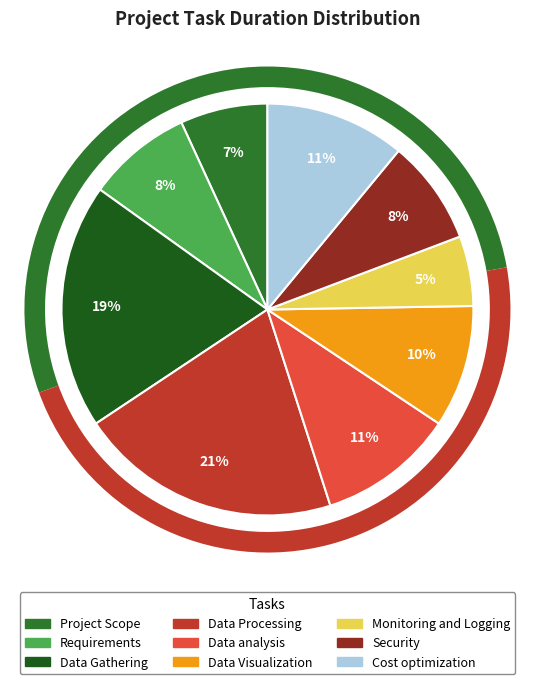

Count the number of slices in the pie.

9